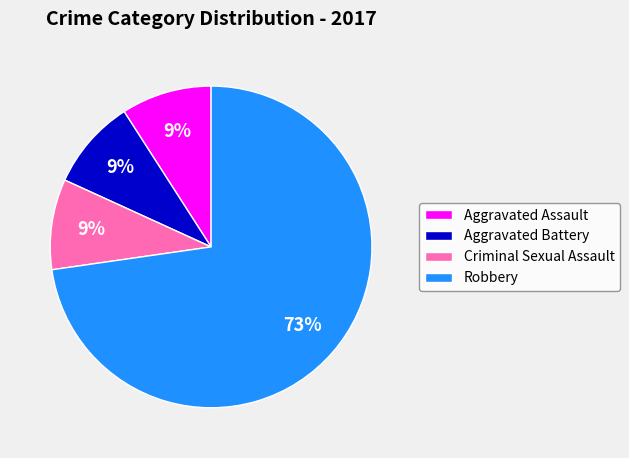

Is it true that Criminal Sexual Assault is 1% of the pie?

False